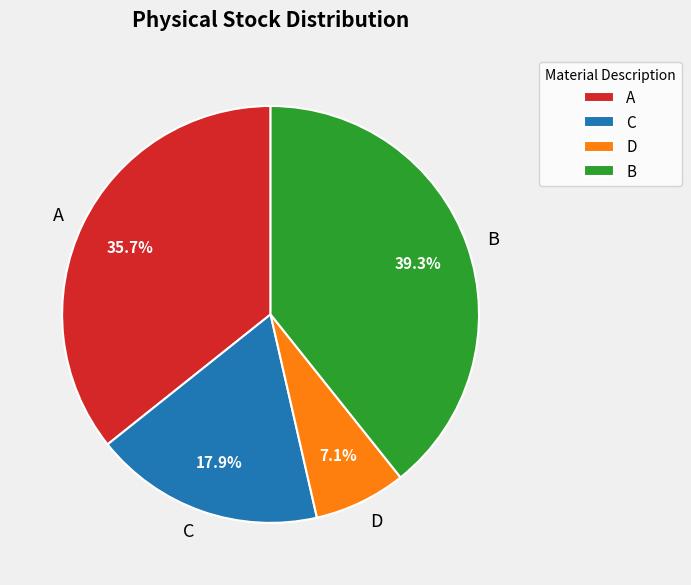

What percentage is the B slice, to the nearest percent?

39%